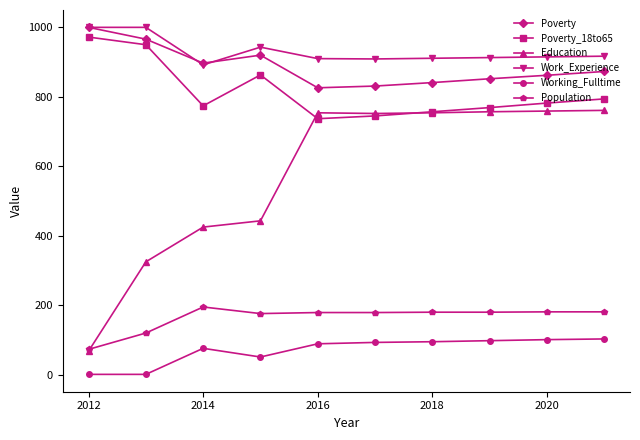

True or false: Population and Work_Experience cross at least once.

False